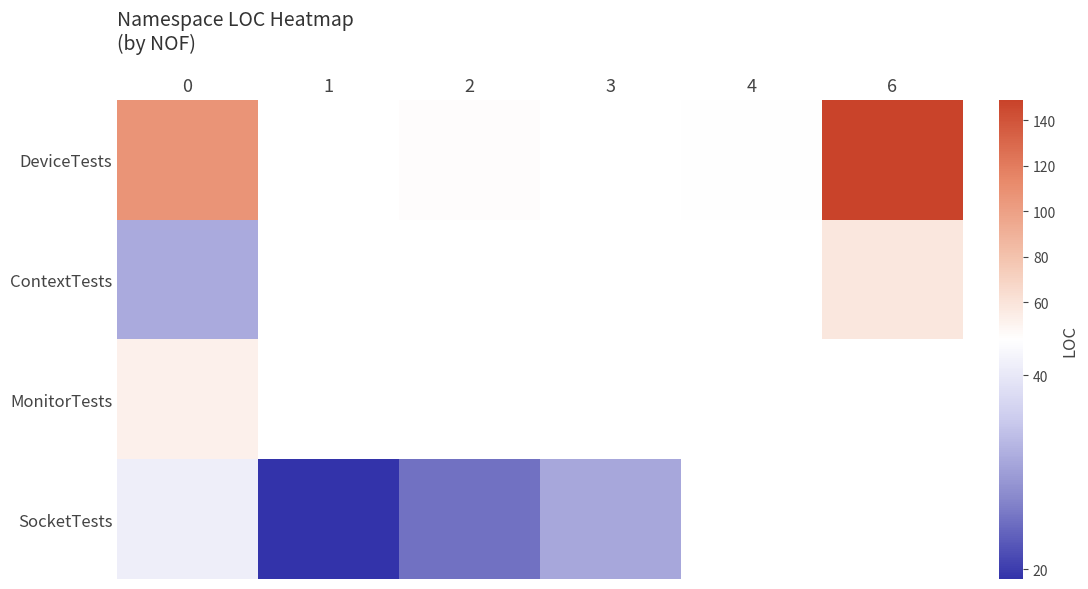

What is the minimum value shown in the chart?

19.0